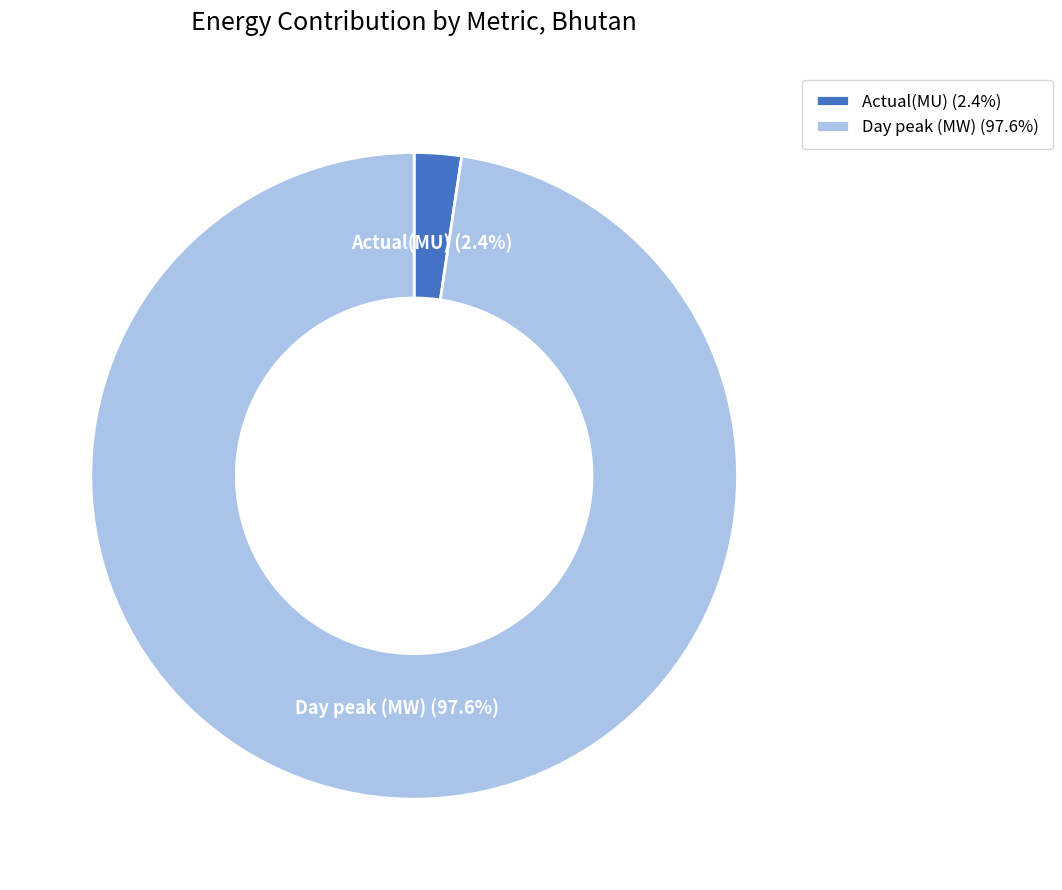

What percentage do Actual(MU) and Day peak (MW) together represent?

100.0%